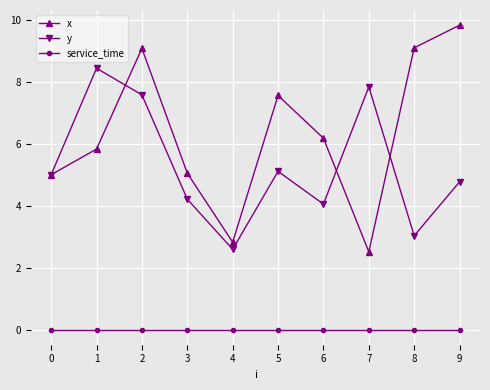

What are all the series names shown in the legend?

x, y, service_time